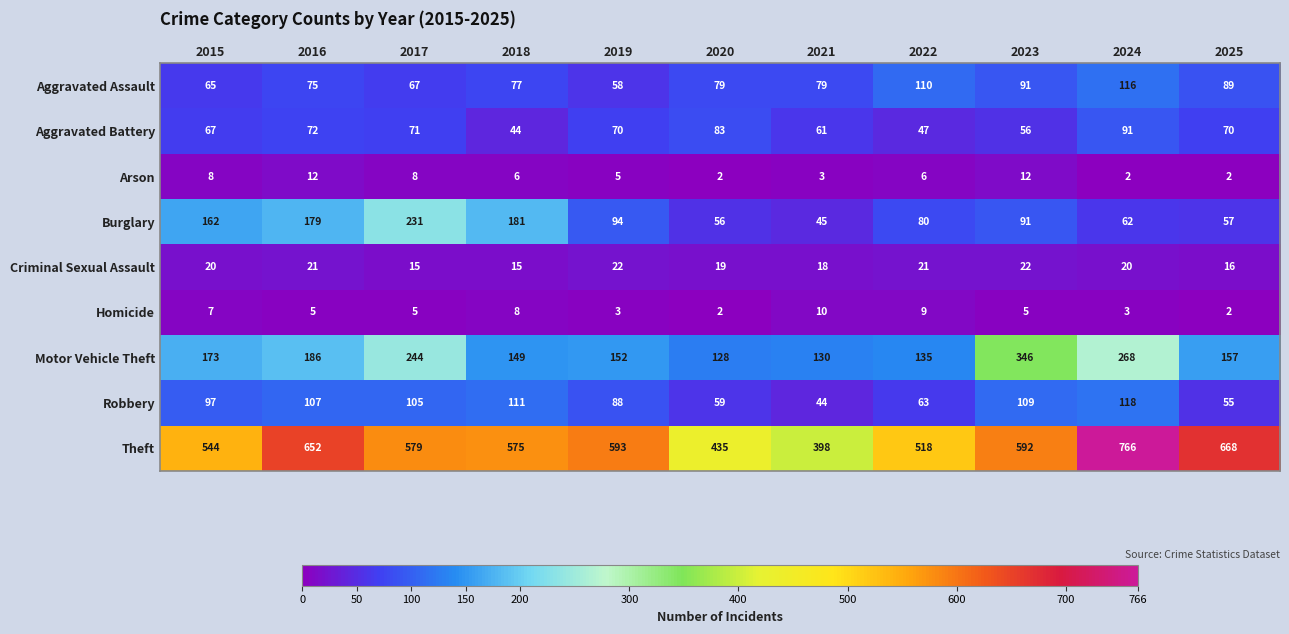

True or false: Aggravated Battery has a value of 62 at 2022.

False